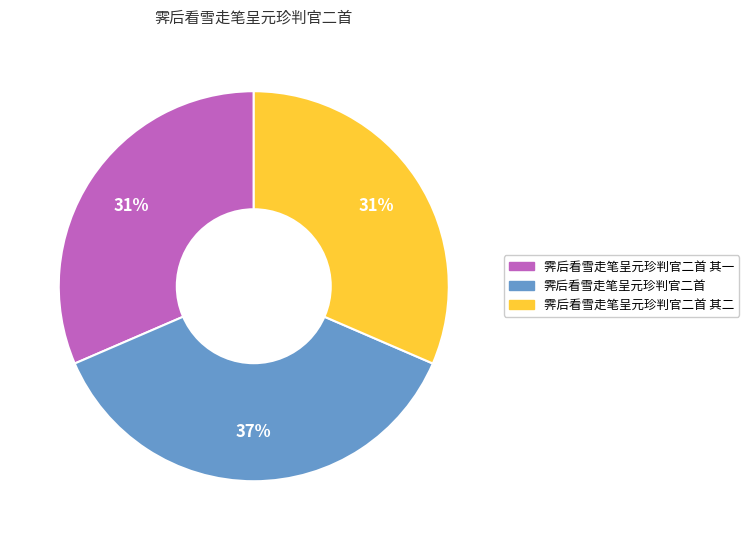

Does any single category account for the majority?

No